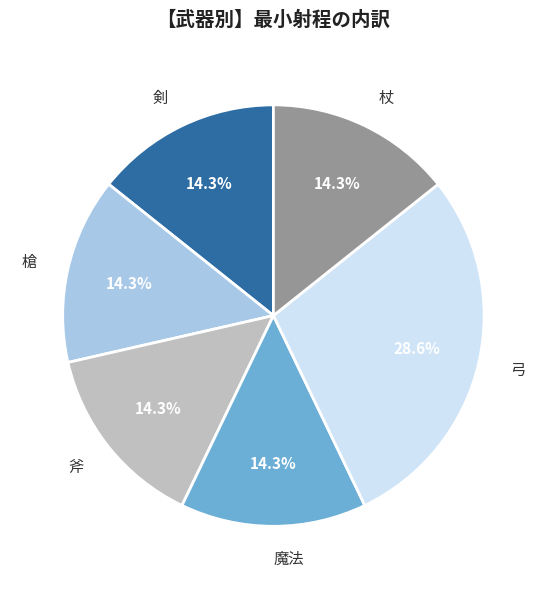

What is the largest slice in the pie chart?

弓